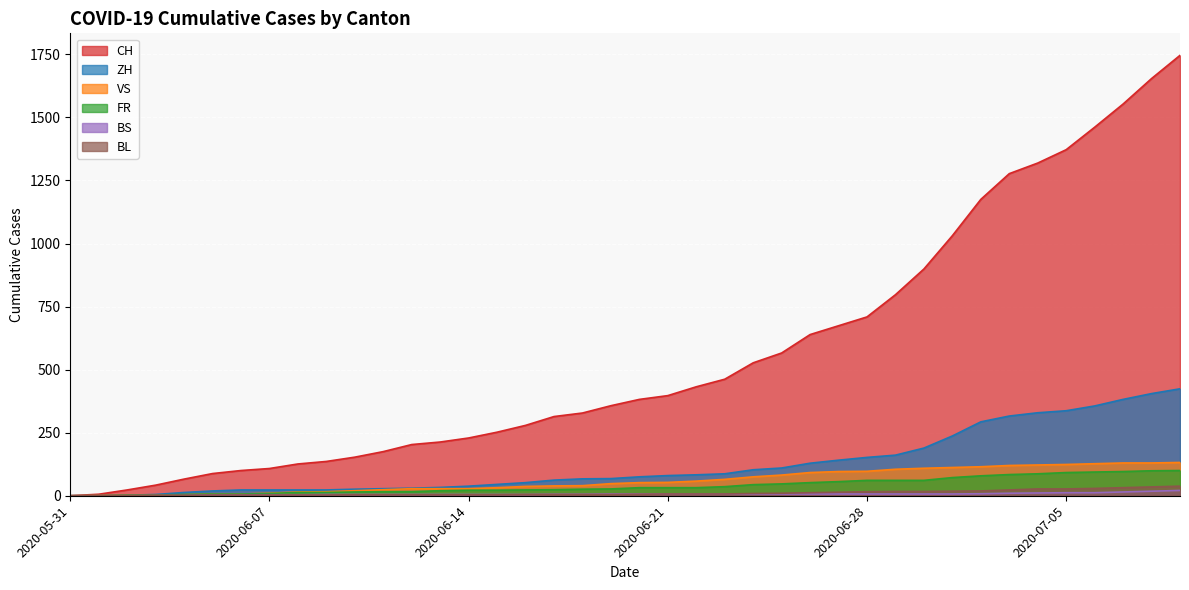

Between 2020-06-27 and 2020-06-09, which is larger?

2020-06-27